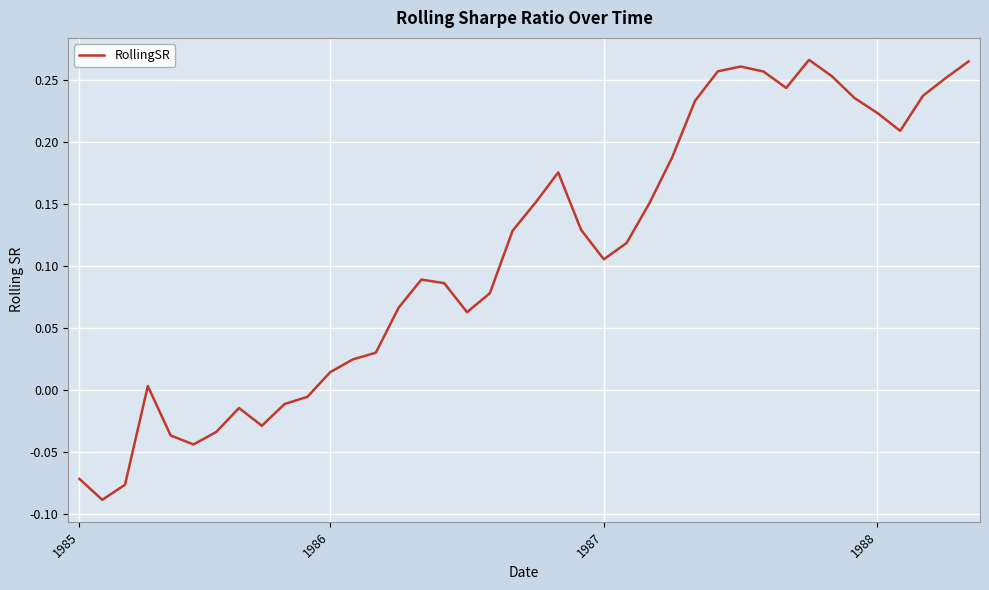

What is the difference between the maximum and minimum values?

0.4